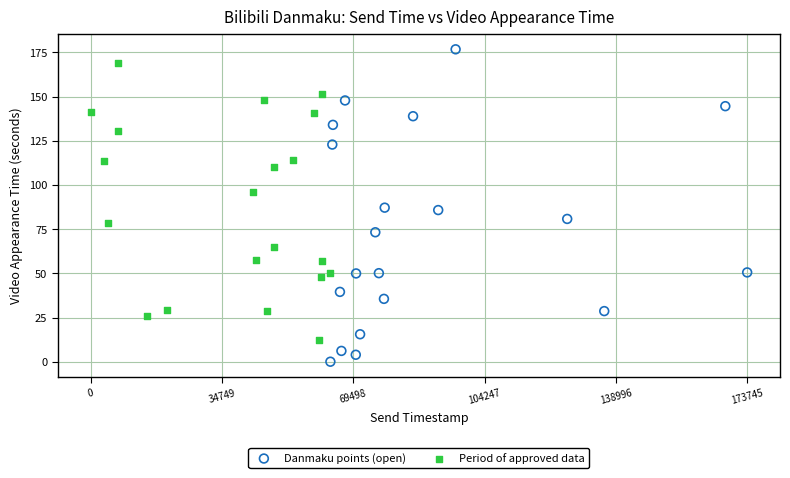

Which series has the largest Y range (max minus min)?

Danmaku points (open)